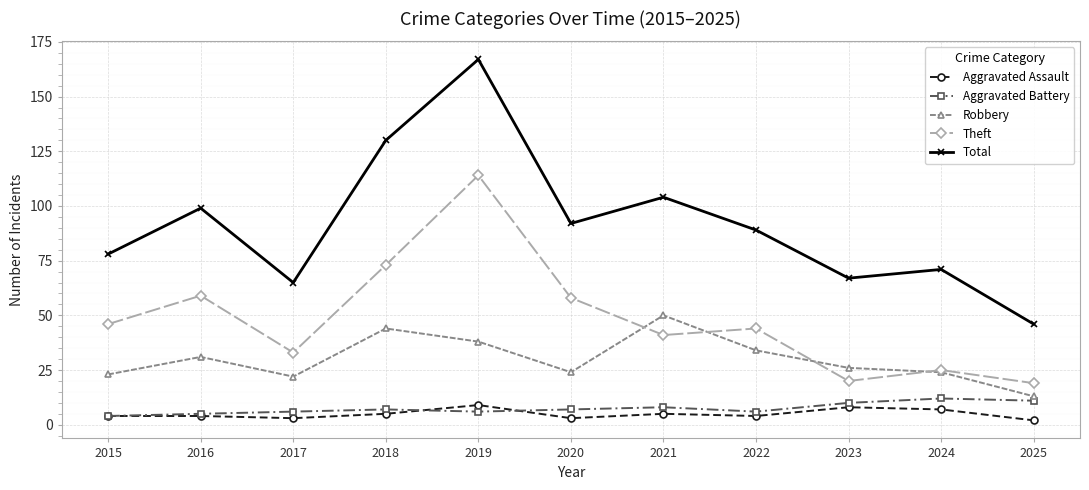

List the series in order of their peak value, lowest first.

Aggravated Assault, Aggravated Battery, Robbery, Theft, Total